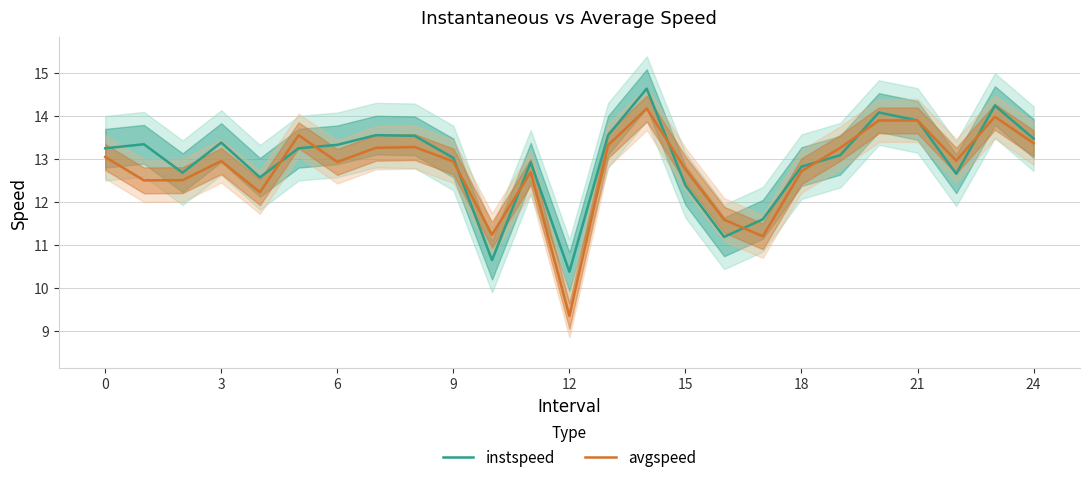

How many interior local peaks does the instspeed series have?

7